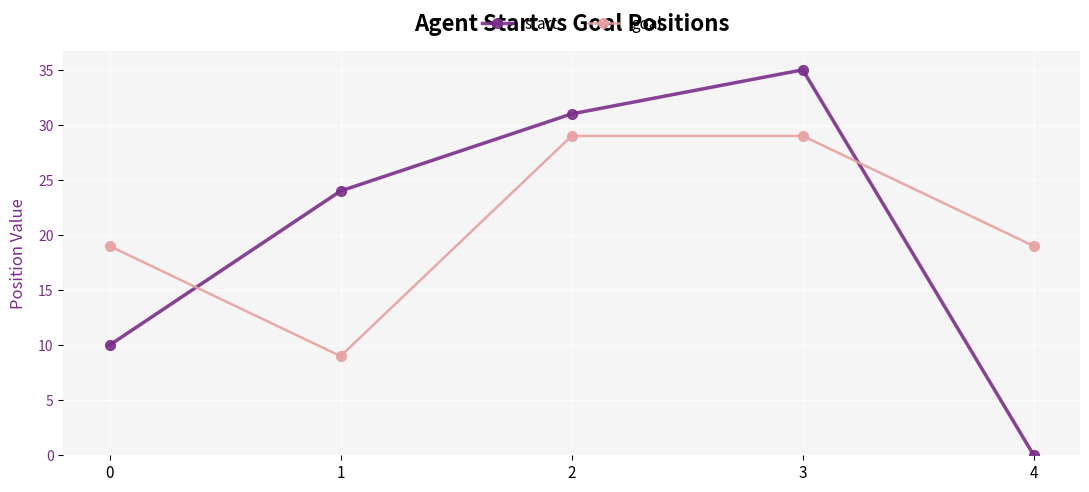

What are all the series names shown in the legend?

start, goal